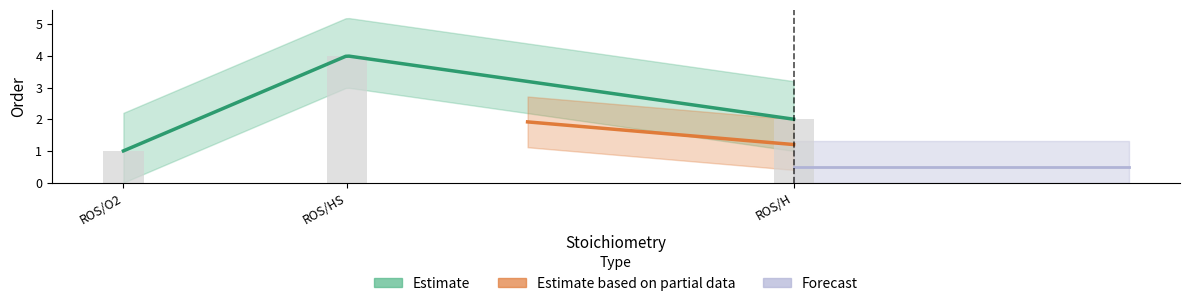

Are the bars horizontal?

No